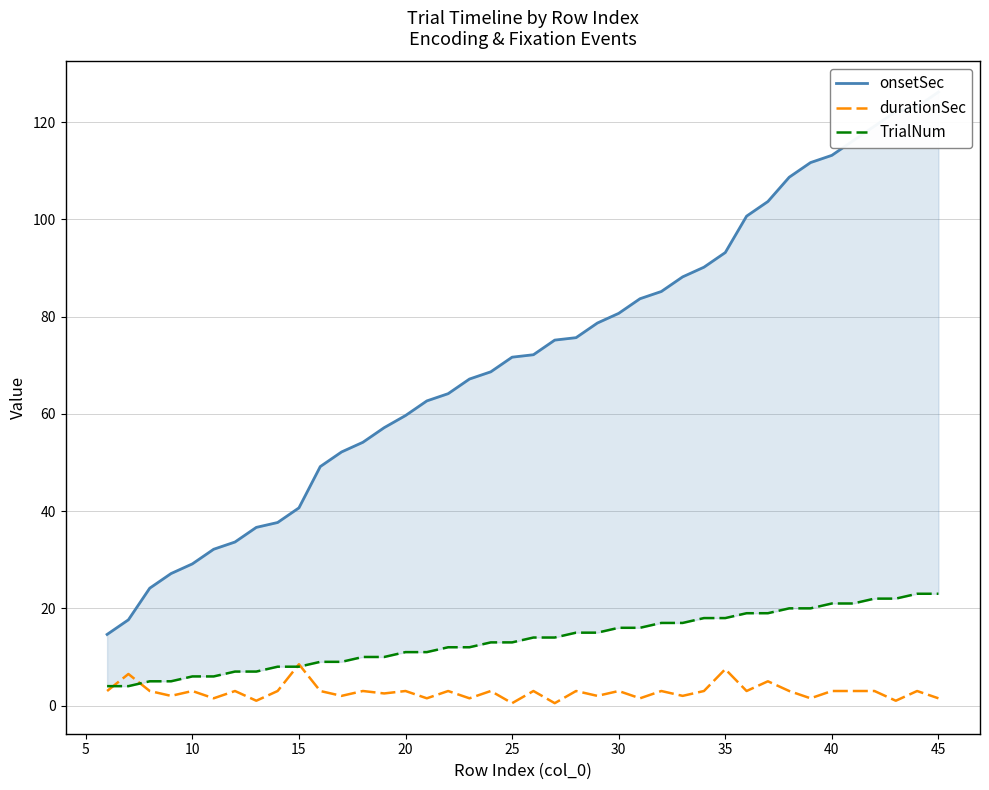

List the series in order of their peak value, lowest first.

durationSec, TrialNum, onsetSec